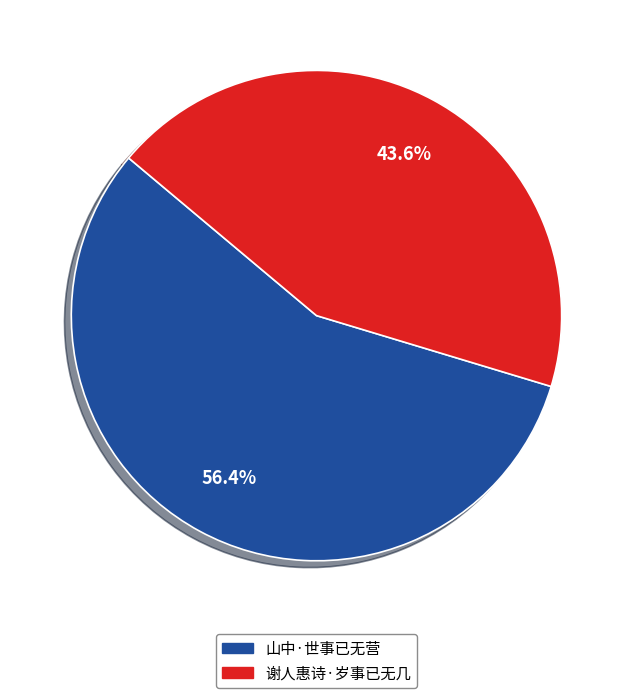

Between 山中·世事已无营 and 谢人惠诗·岁事已无几, which is larger?

山中·世事已无营